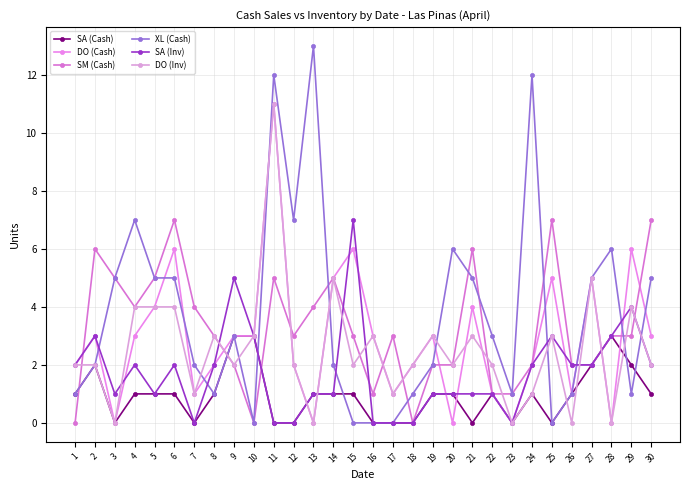

True or false: SA (Inv) has more than 1 interior local peaks.

True